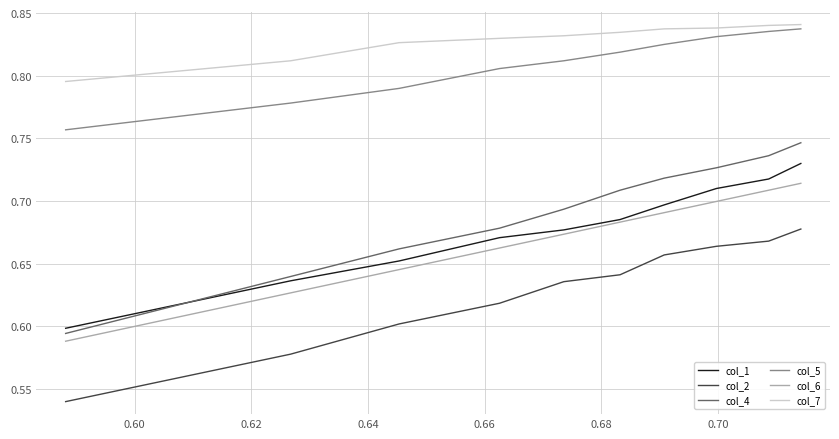

Which series has the largest total across all categories?

col_7